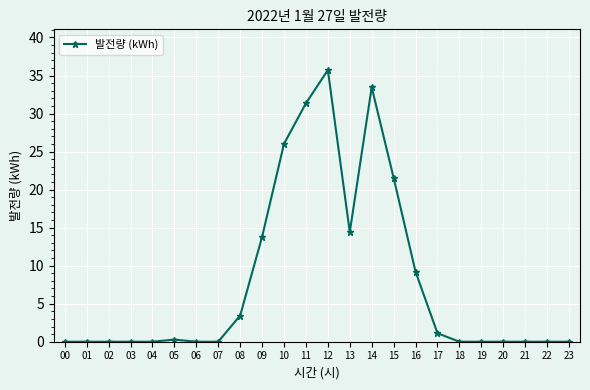

What is the change in value from 04 to 16?

+9.2